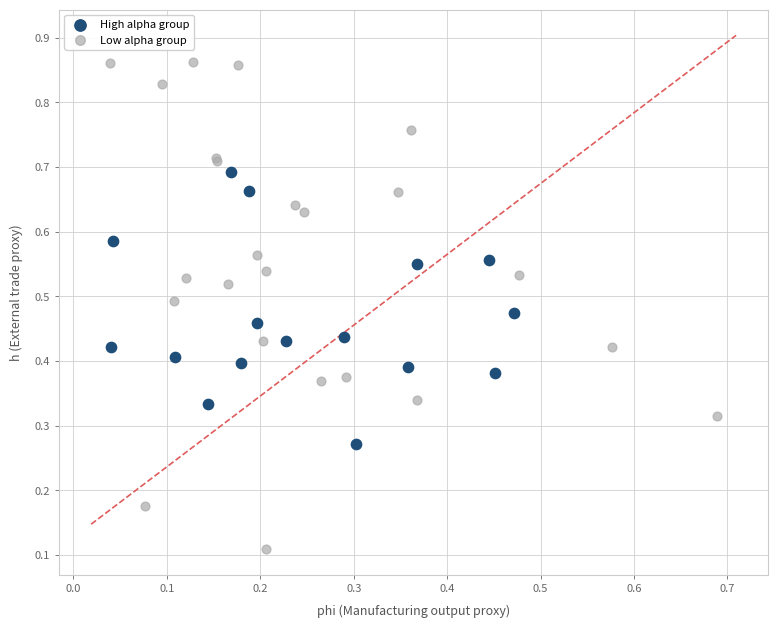

Which series has the widest spread of Y values?

Low alpha group